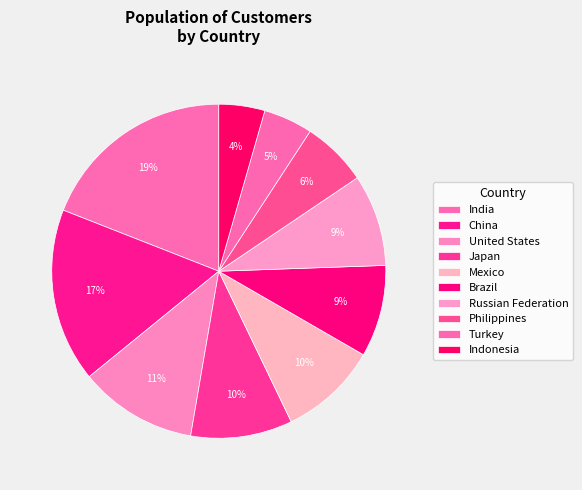

Between United States and Indonesia, which is larger?

United States